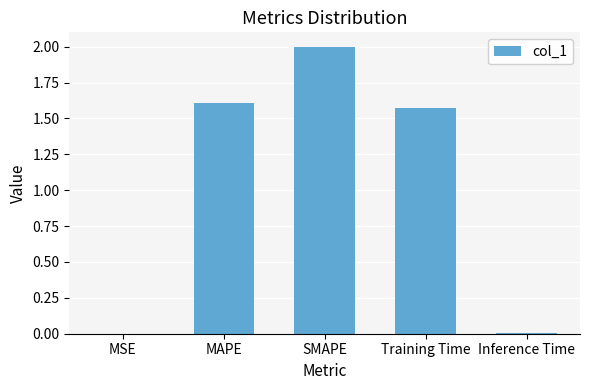

What is the sum of all values?

5.2